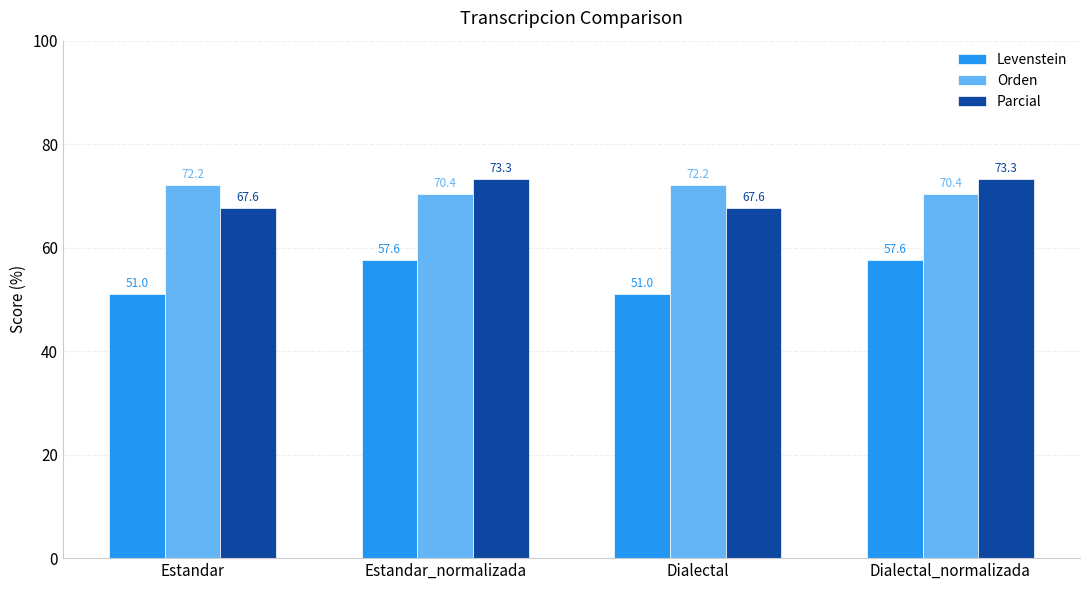

What is the minimum value shown in the chart?

51.0